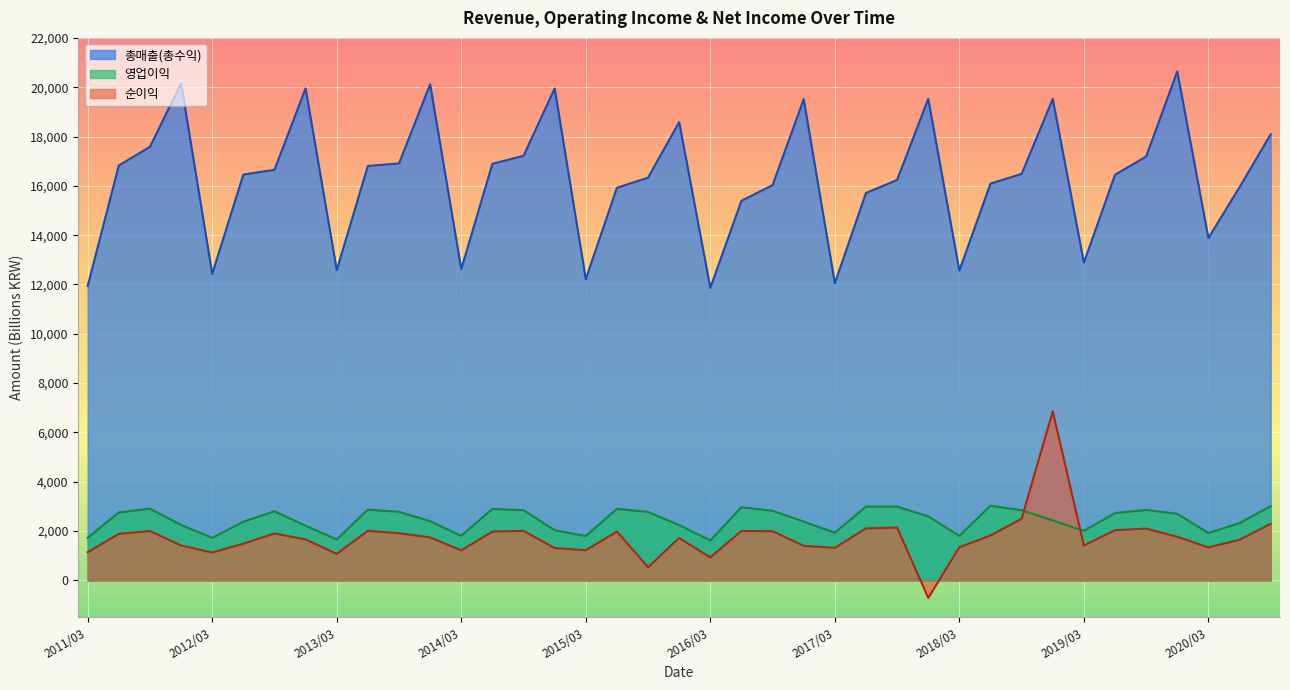

What is the label of the 24th point from the right?

2014/12